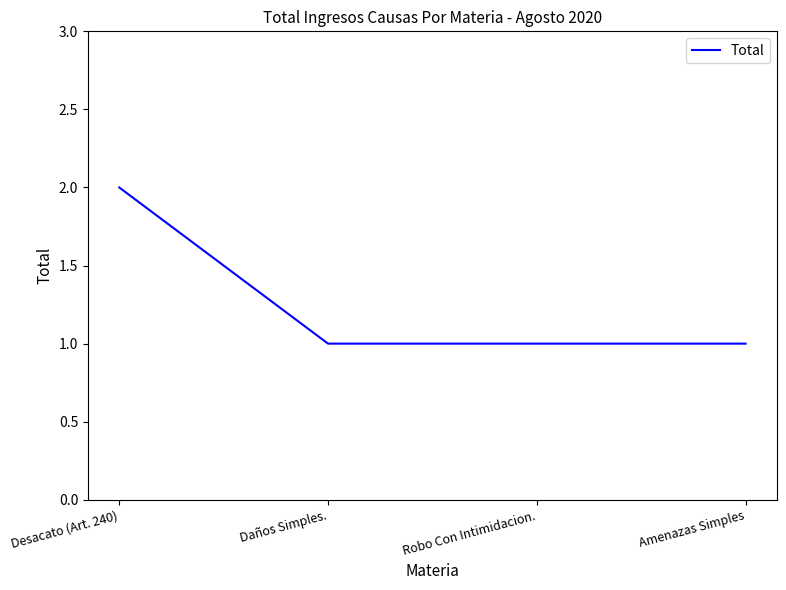

What position from the right is Amenazas Simples?

1